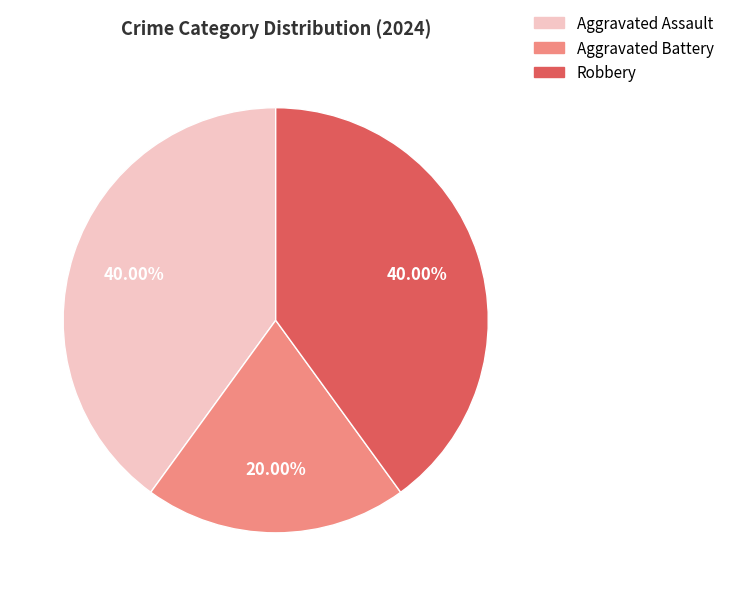

What is the total percentage of Robbery and Aggravated Assault?

80.0%